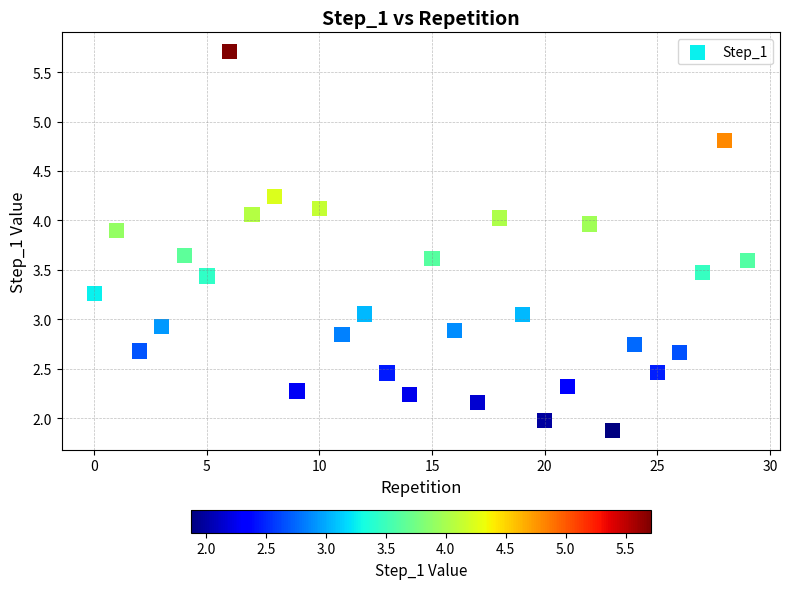

What is the range of Y values (max minus min)?

3.8